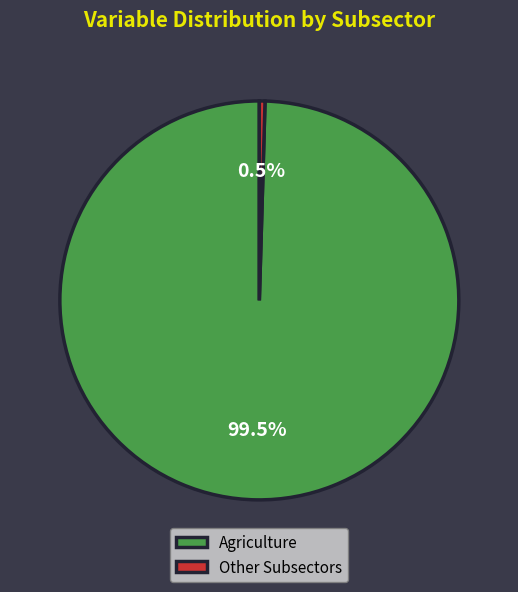

Rank the categories by value from highest to lowest.

Agriculture, Other Subsectors